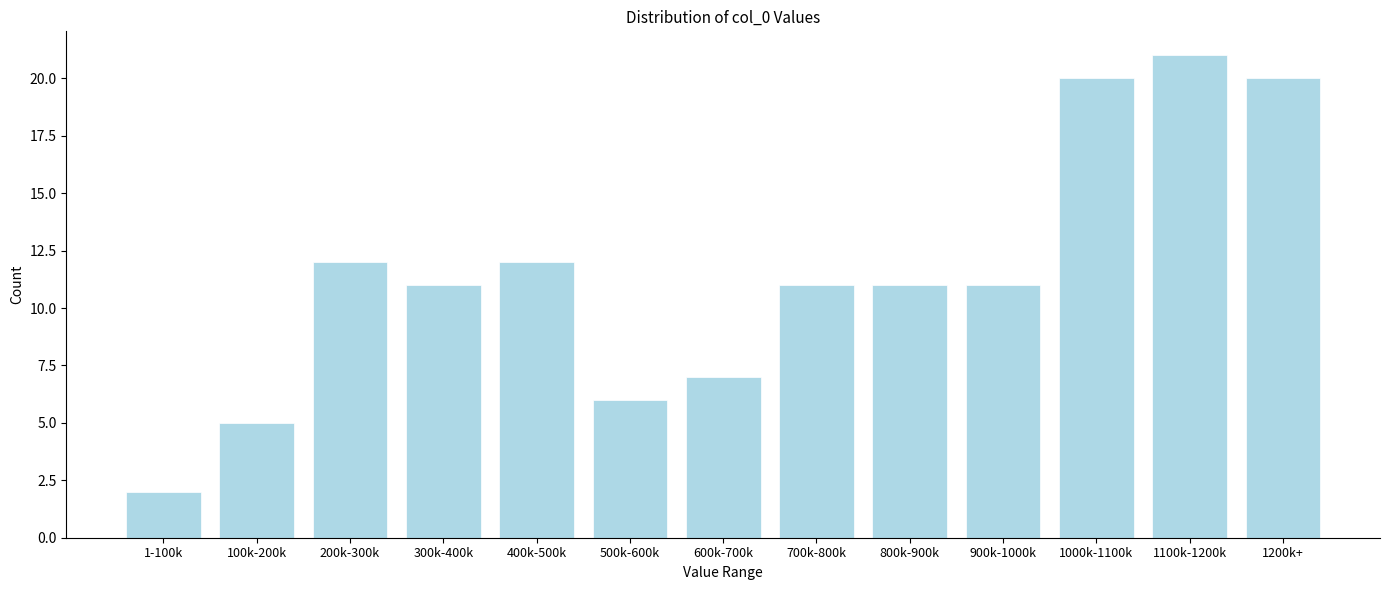

Reading left to right, transcribe all the data shown in this chart.

2	5	12	11	12	6	7	11	11	11	20	21	20